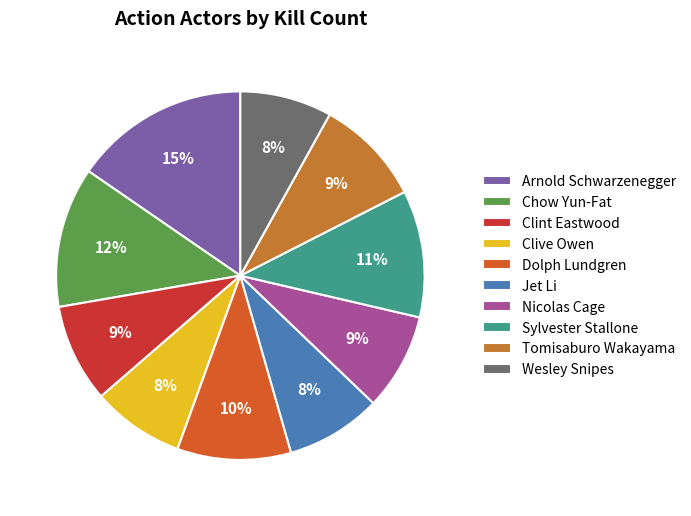

To the nearest percent, what is the combined percentage of Clint Eastwood and Dolph Lundgren?

19%